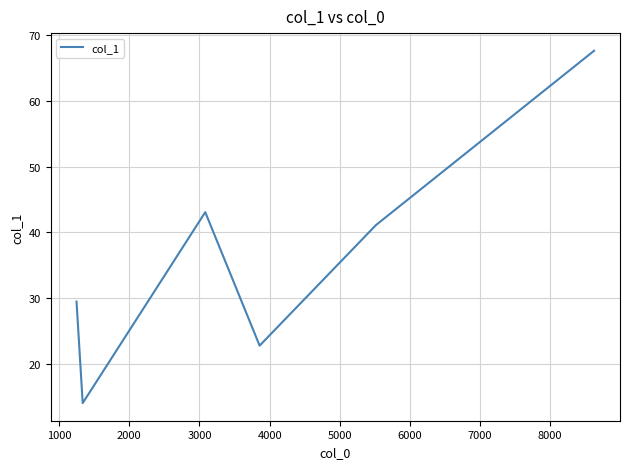

What is the smallest value displayed?

14.0